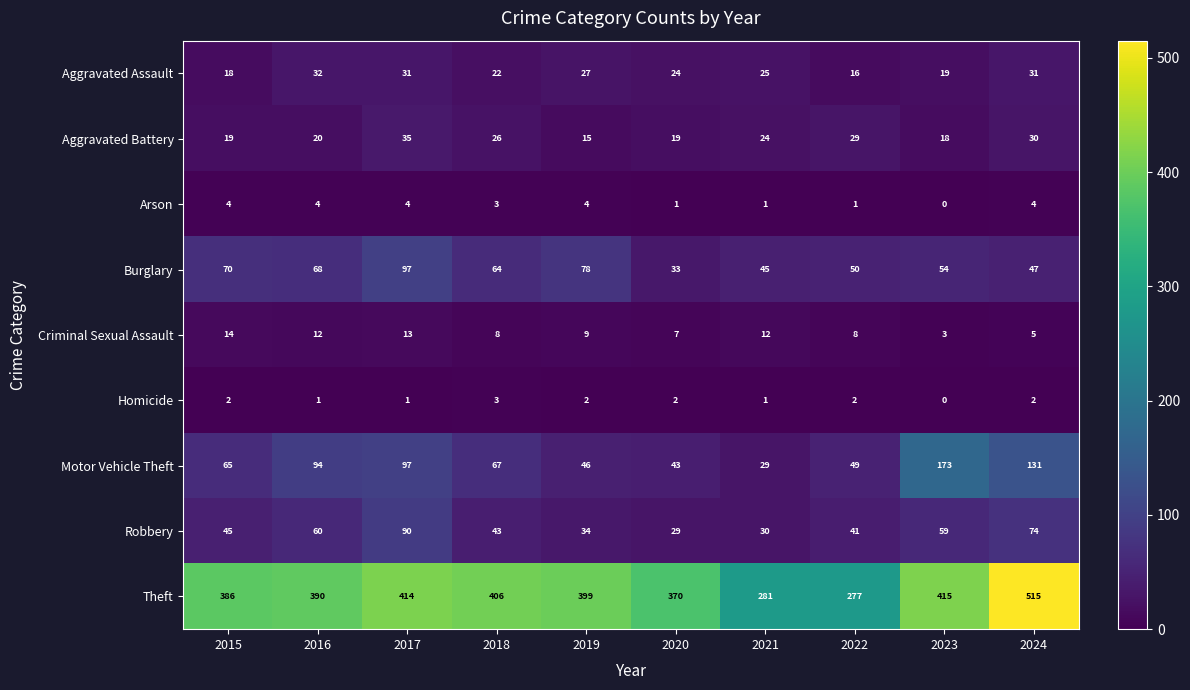

What is the highest value of the Motor Vehicle Theft series?

173